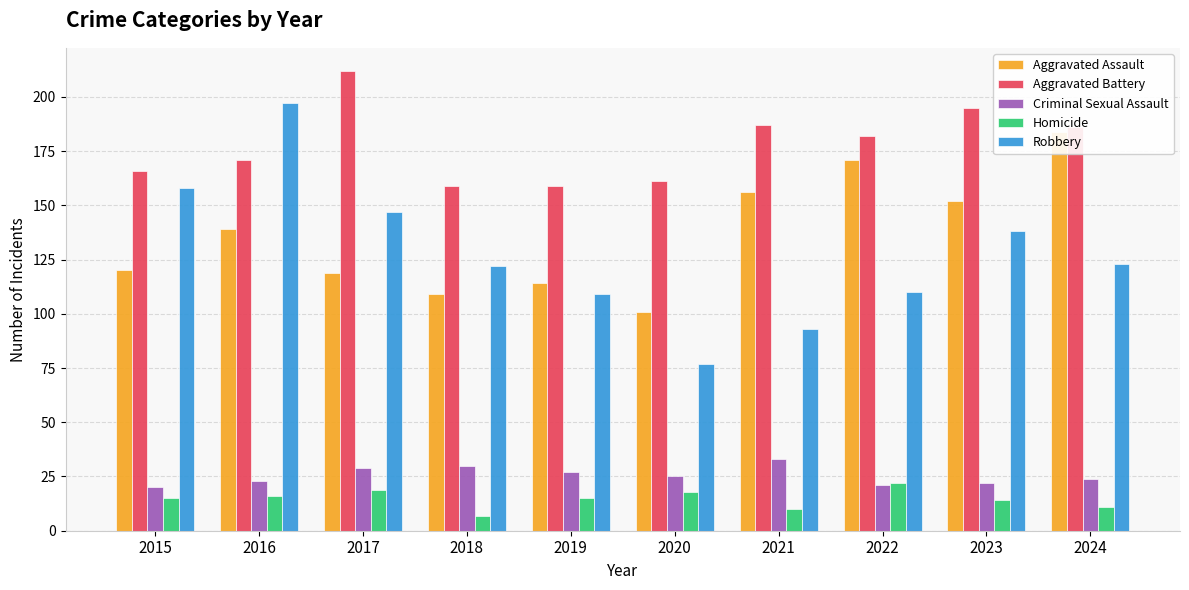

At which label does Aggravated Assault first exceed 139?

2021